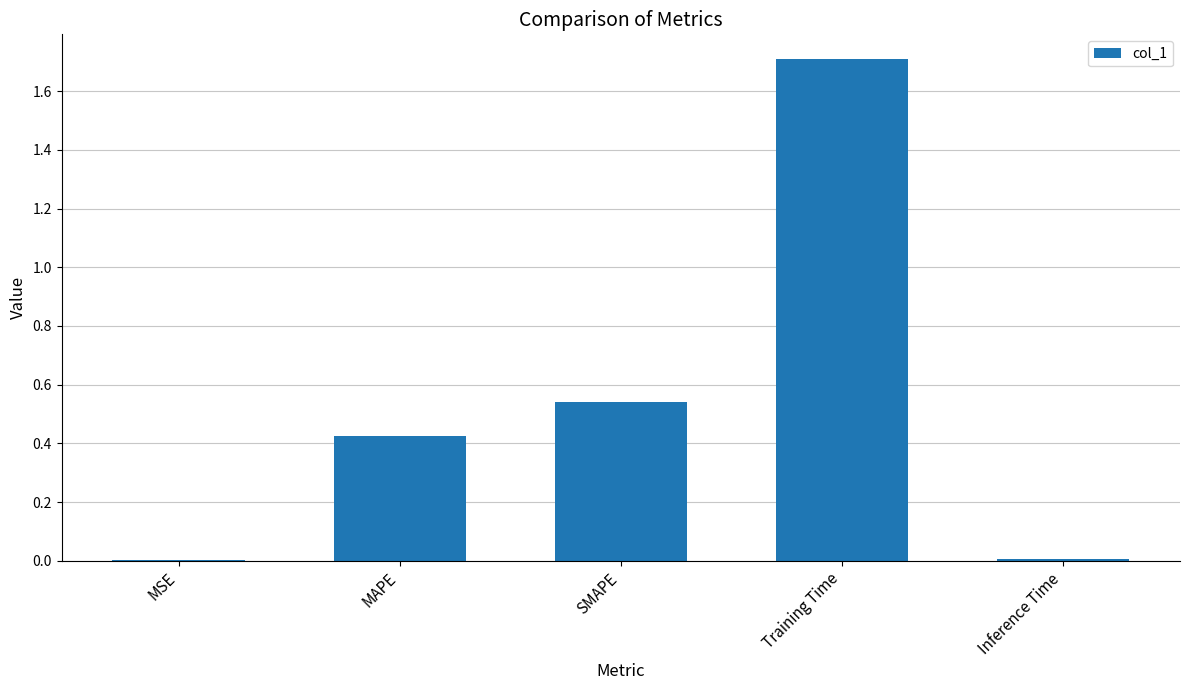

Read the value at Training Time.

1.7